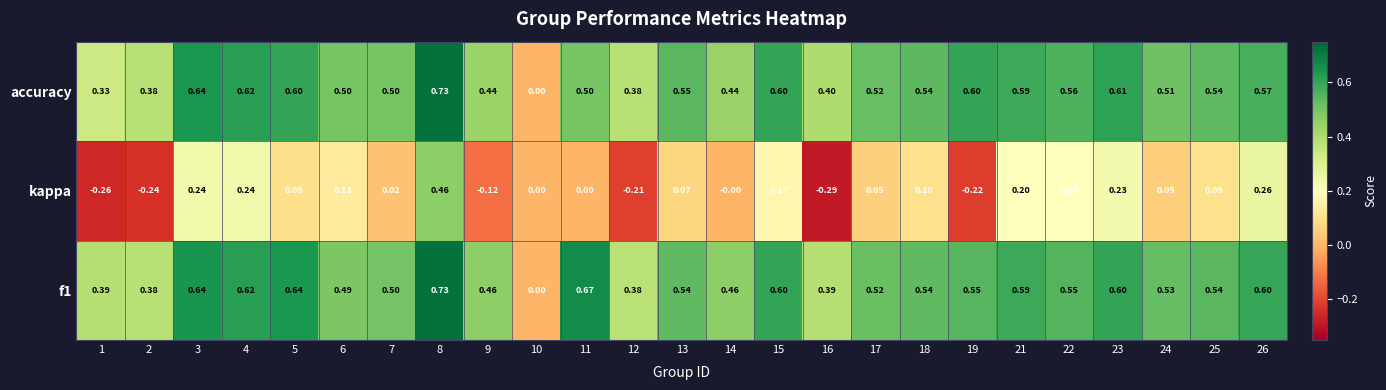

Which series changed the most between 10 and 13?

accuracy